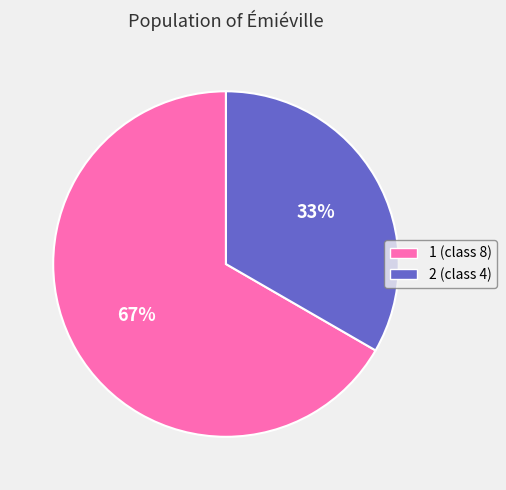

What is the ratio of the value at 1 to the value at 2?

2.0